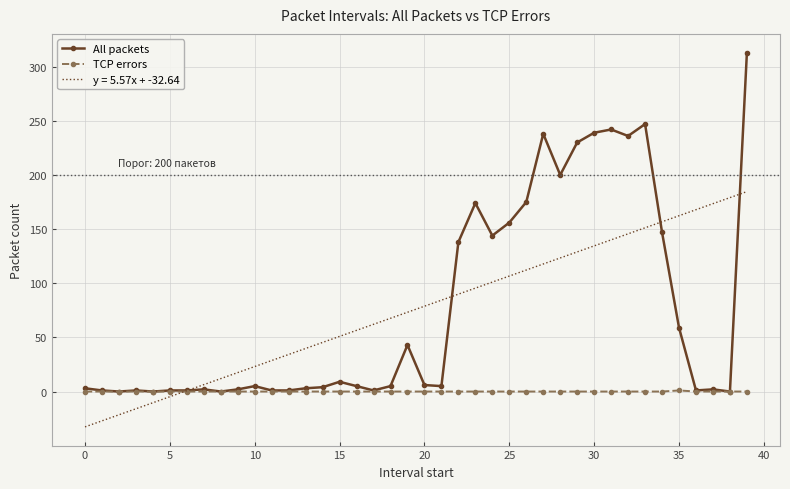

What is the label of the 11th point from the right?

29